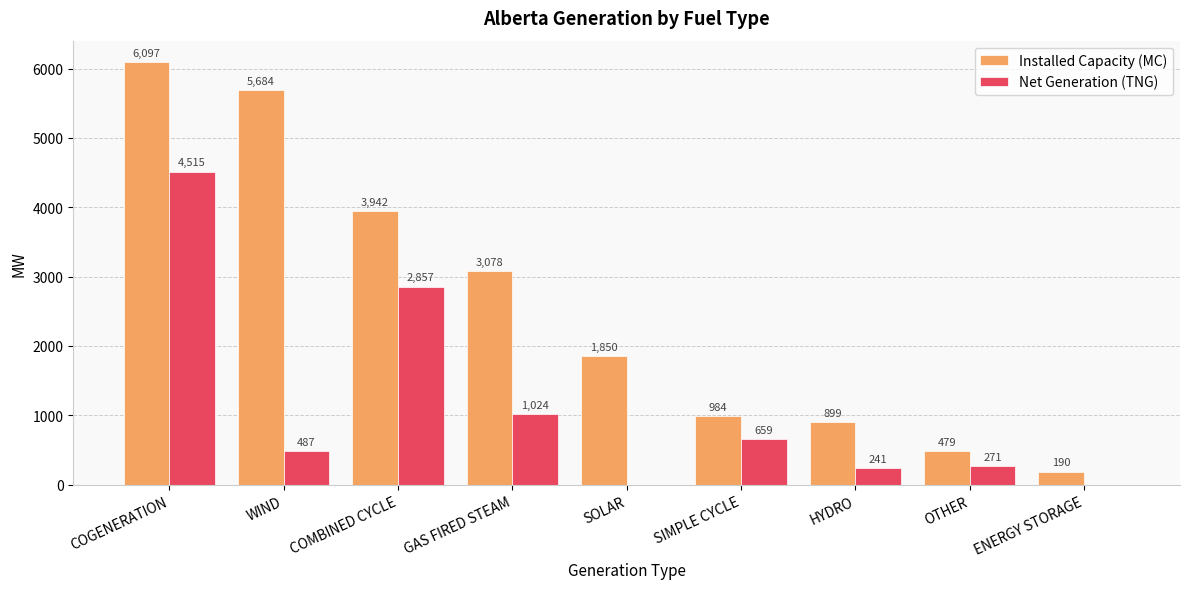

Reading left to right, list all the values displayed in this chart.

Installed Capacity (MC): 6097	5684	3942	3078	1850	984	899	479	190
Net Generation (TNG): 4515	487	2857	1024	0	659	241	271	0